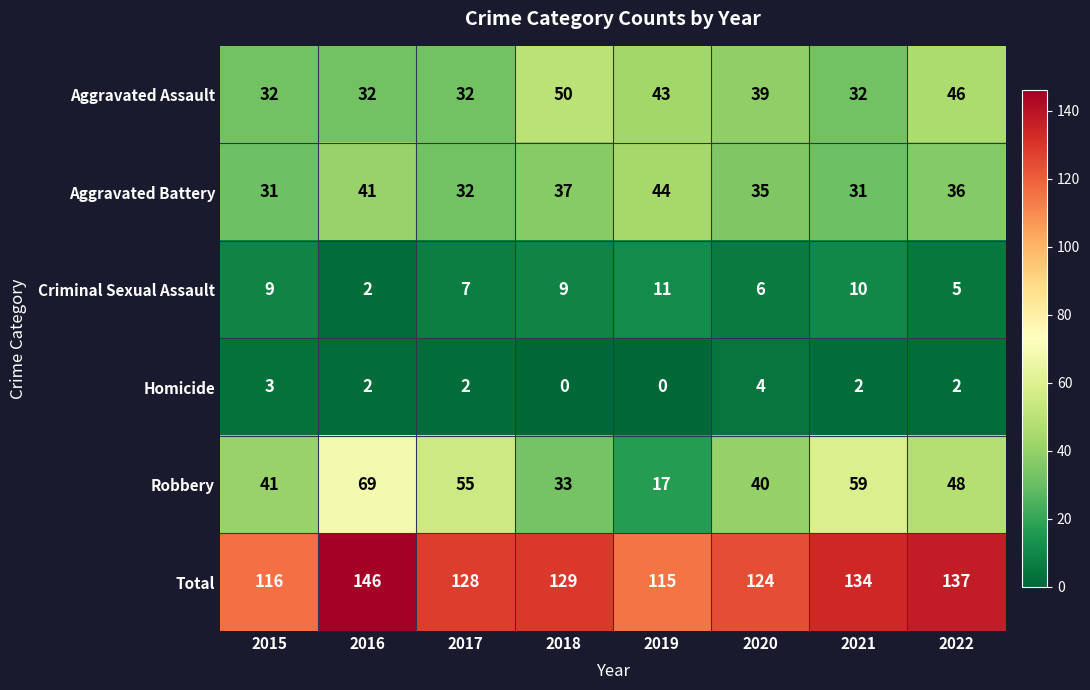

Is the value of Total at 2021 greater than the value of Homicide at 2019?

Yes